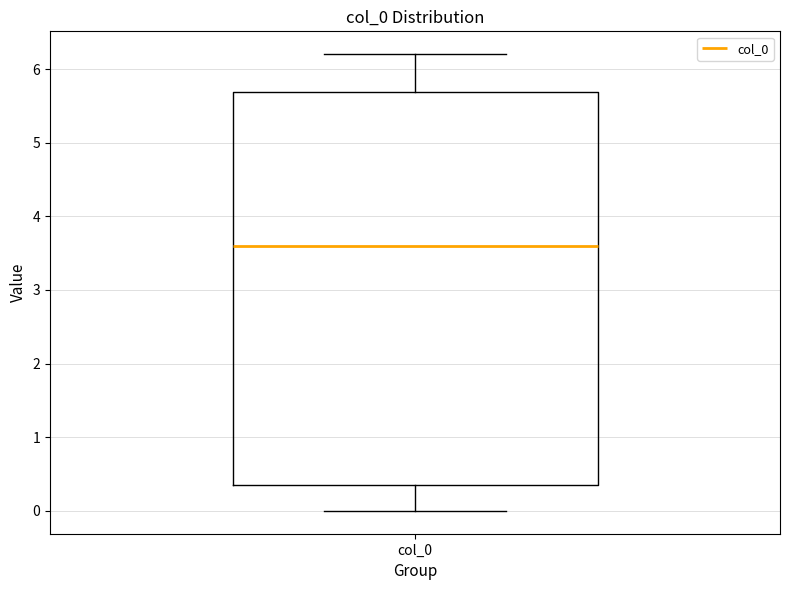

Read this box plot against the y-axis: the position of the median line, the range covered by the box, and the ends of both whiskers. The values are not printed on the chart, so give them approximately, as read against the axis.

median 3.6, box 0.4 to 5.7, whiskers 0.0 to 6.2